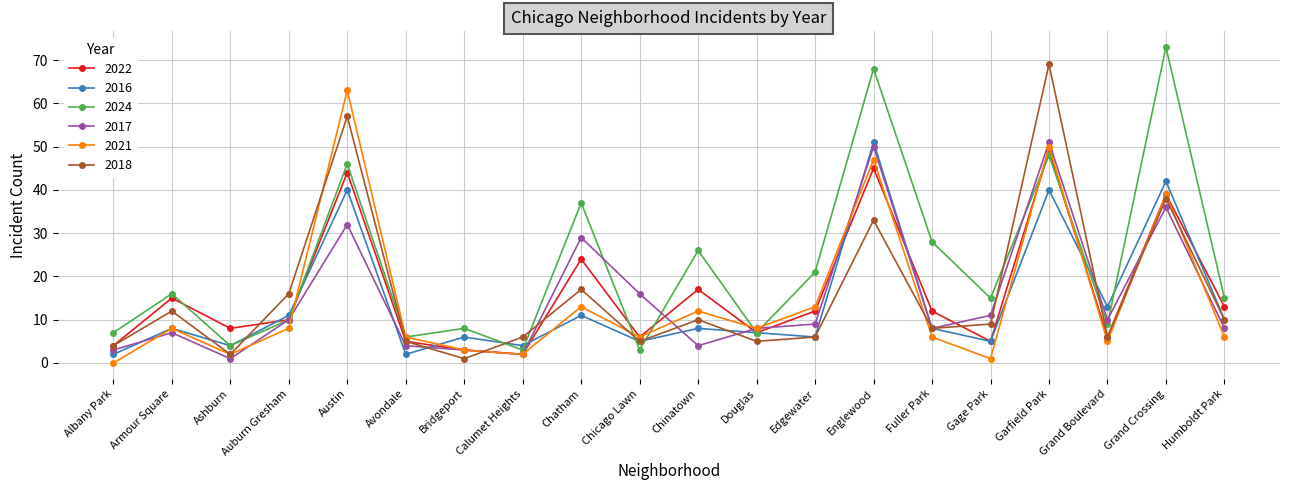

Does the chart have visible grid lines?

Yes